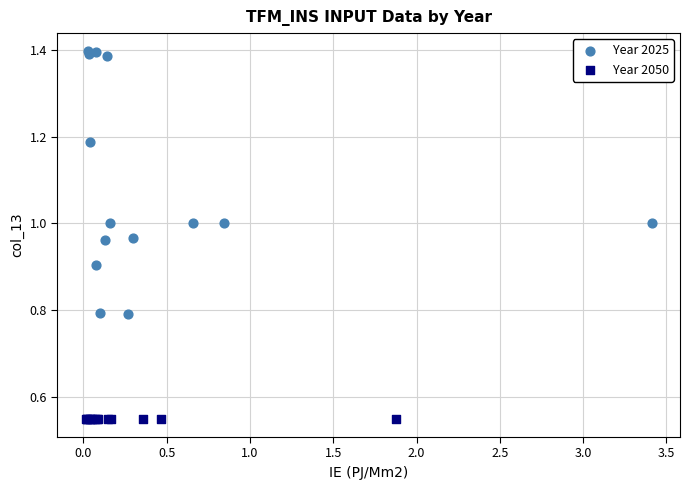

Which series contains the highest Y value?

Year 2025